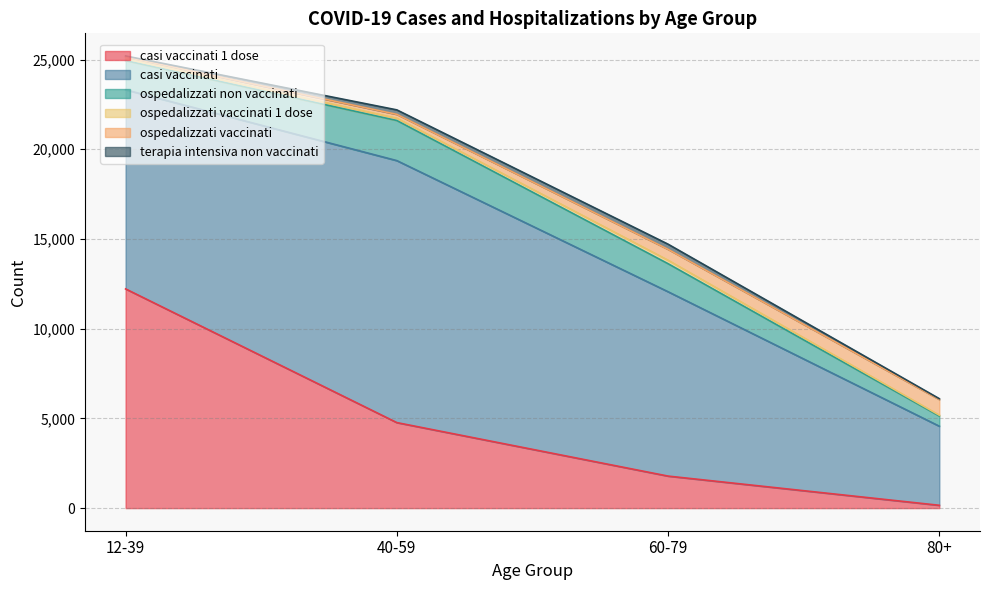

How many casi vaccinati 1 dose values are between 1785 and 12217?

3